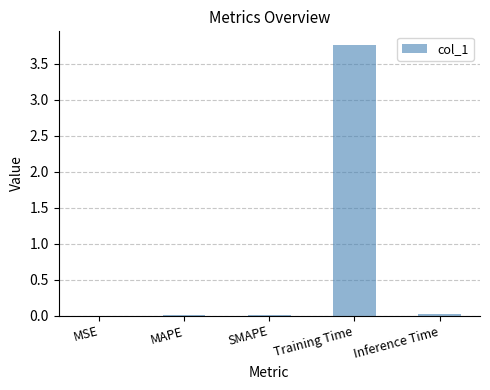

True or false: the data shows 0.0 at SMAPE.

True